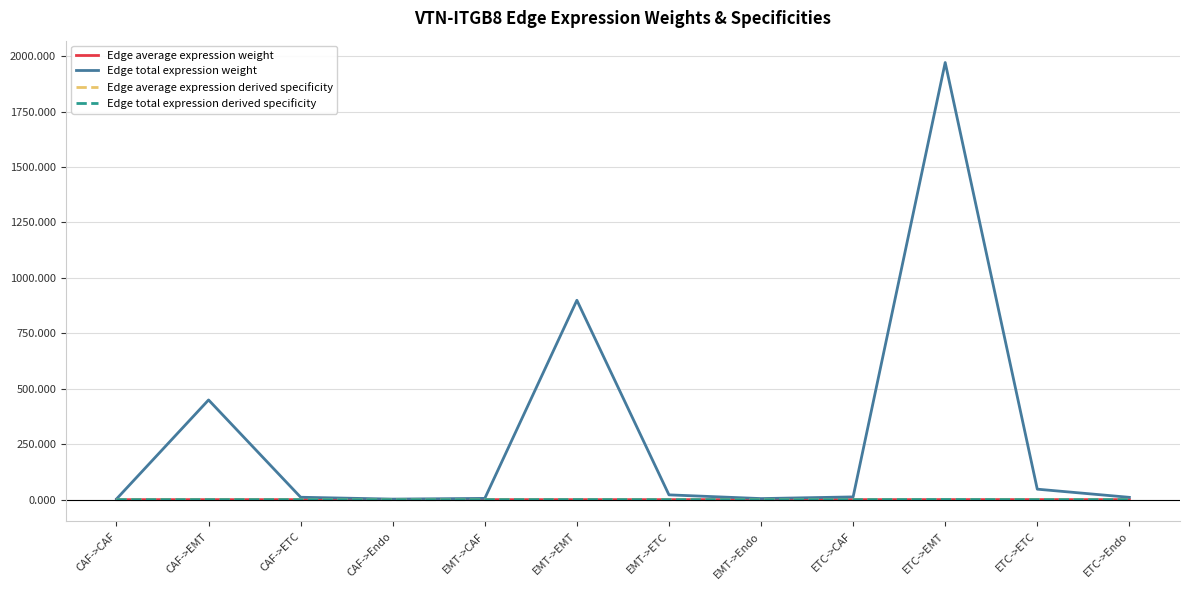

What are all the series names shown in the legend?

Edge average expression weight, Edge total expression weight, Edge average expression derived specificity, Edge total expression derived specificity